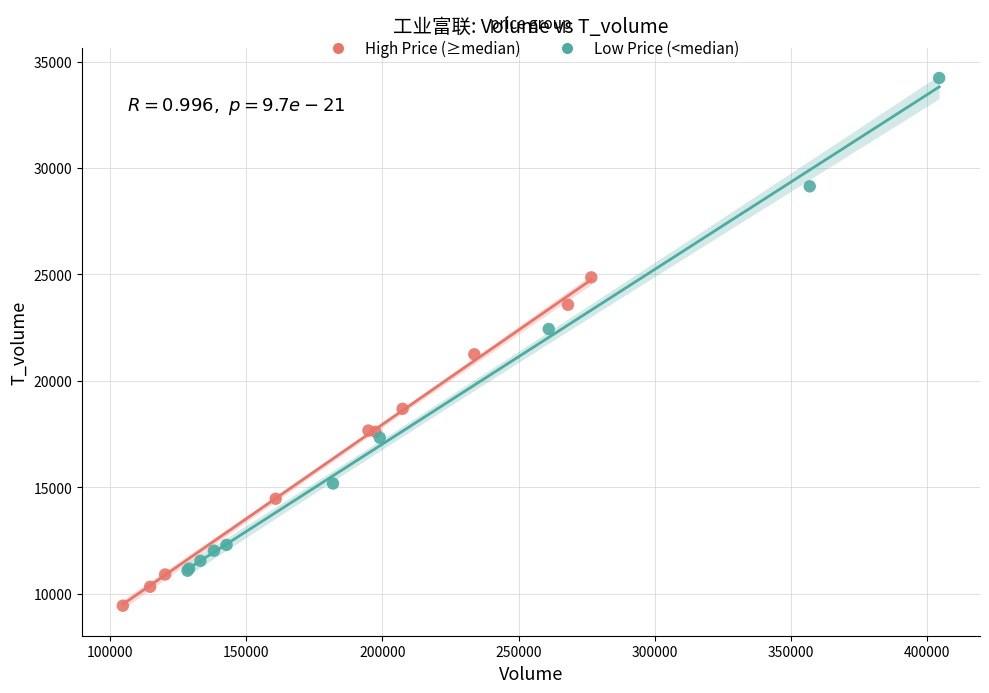

Which series reaches the maximum Y coordinate?

Low Price (<median)